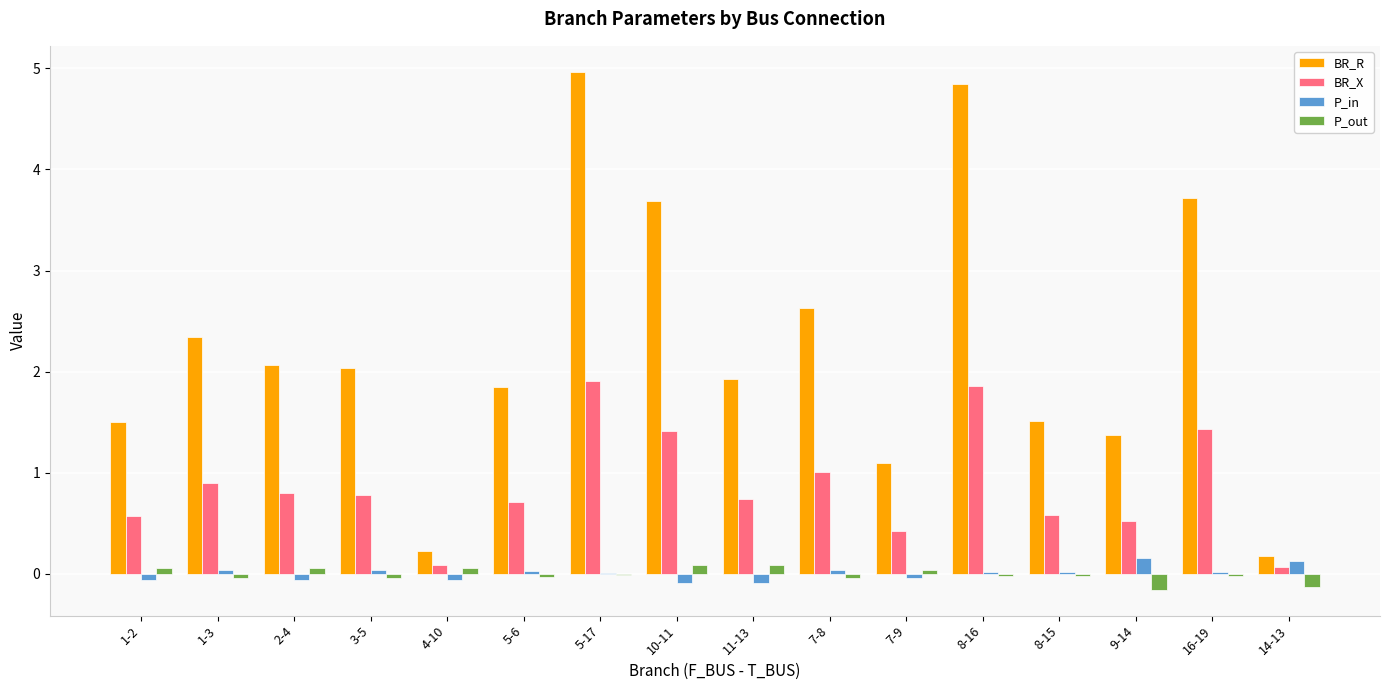

The BR_X series shows 0.6 at 16-19. True or false?

False